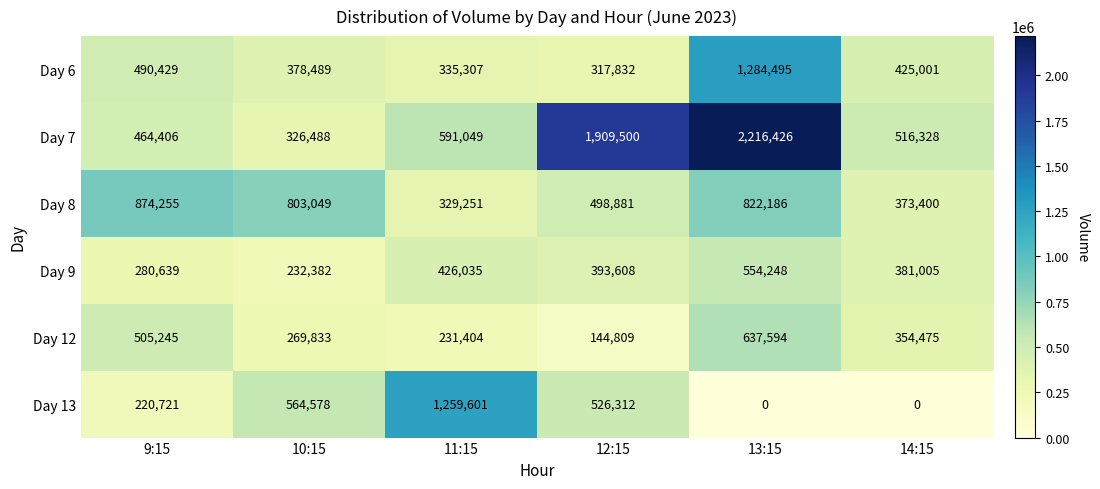

Which series has the largest range (max minus min)?

Day 7